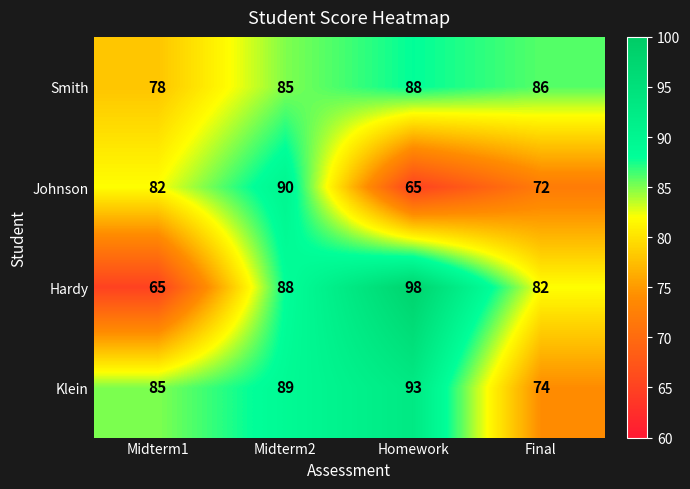

Read the Smith value at Midterm1, to the nearest 5.

80